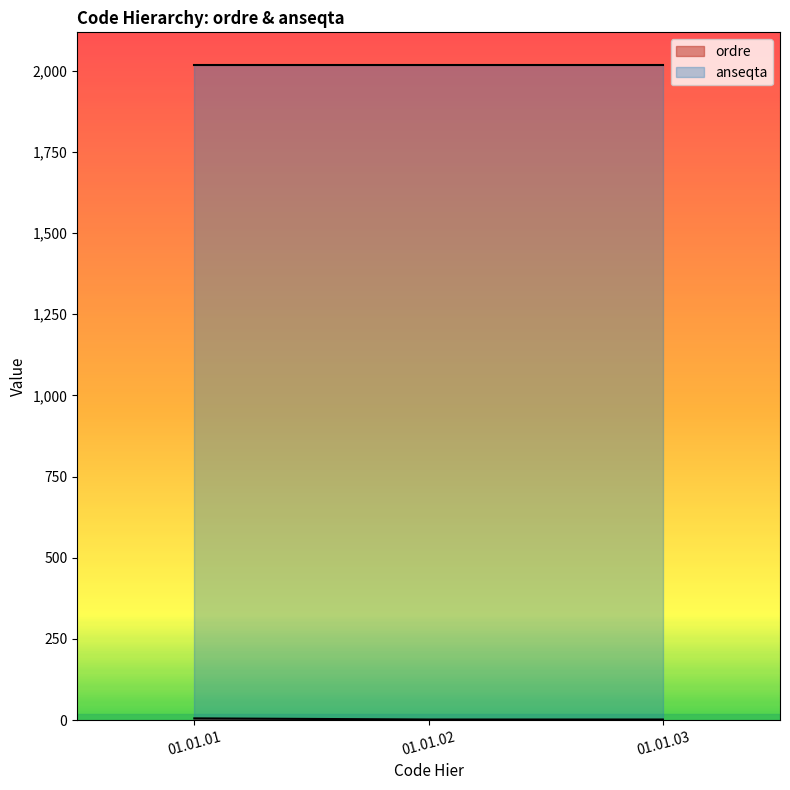

True or false: ordre and anseqta intersect in this chart.

False